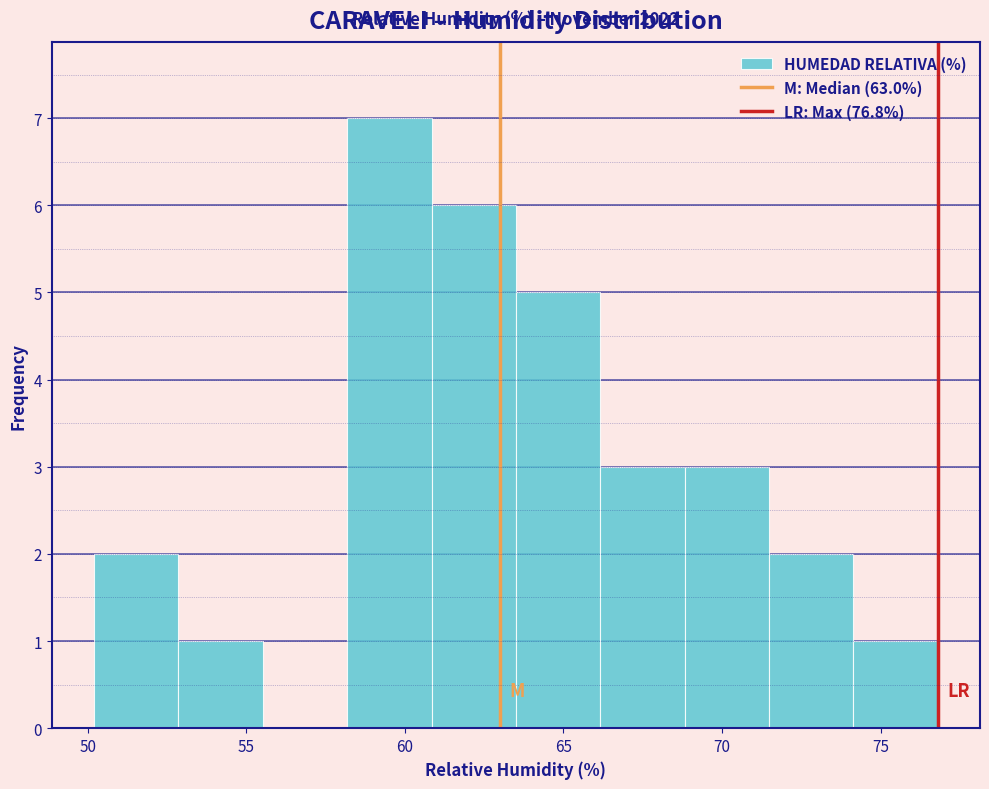

Over which range of the x-axis is the bar tallest?

58.0 to 61.0